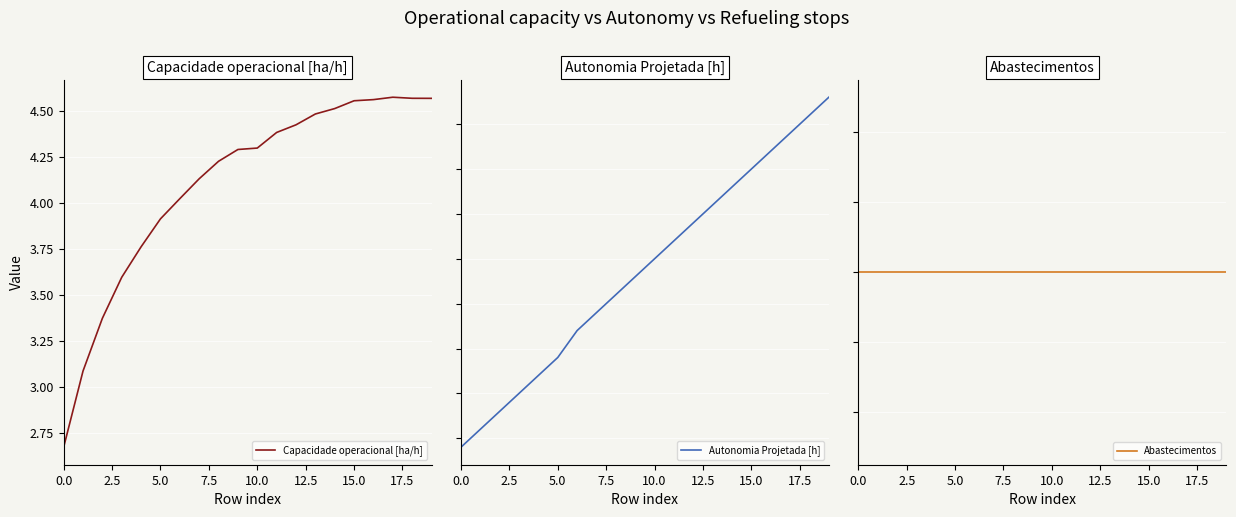

What is the average value of the Abastecimentos series?

1.0